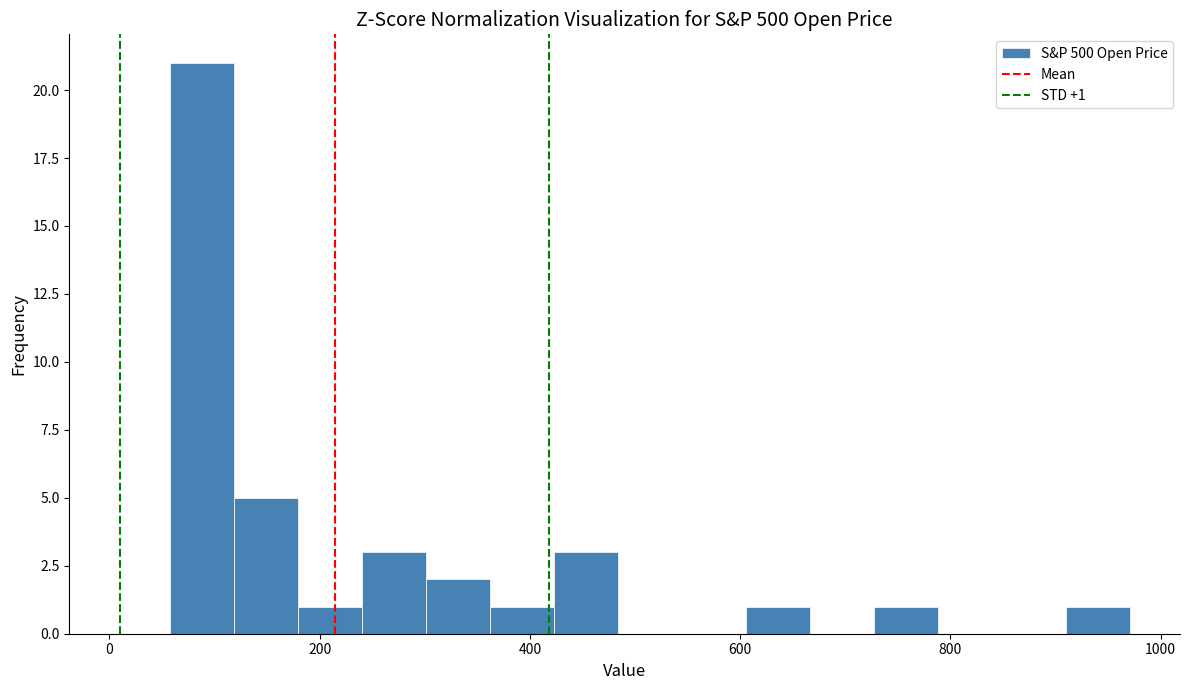

Around what value on the x-axis is the tallest bar? Give the approximate position of its centre, as read against the axis.

80